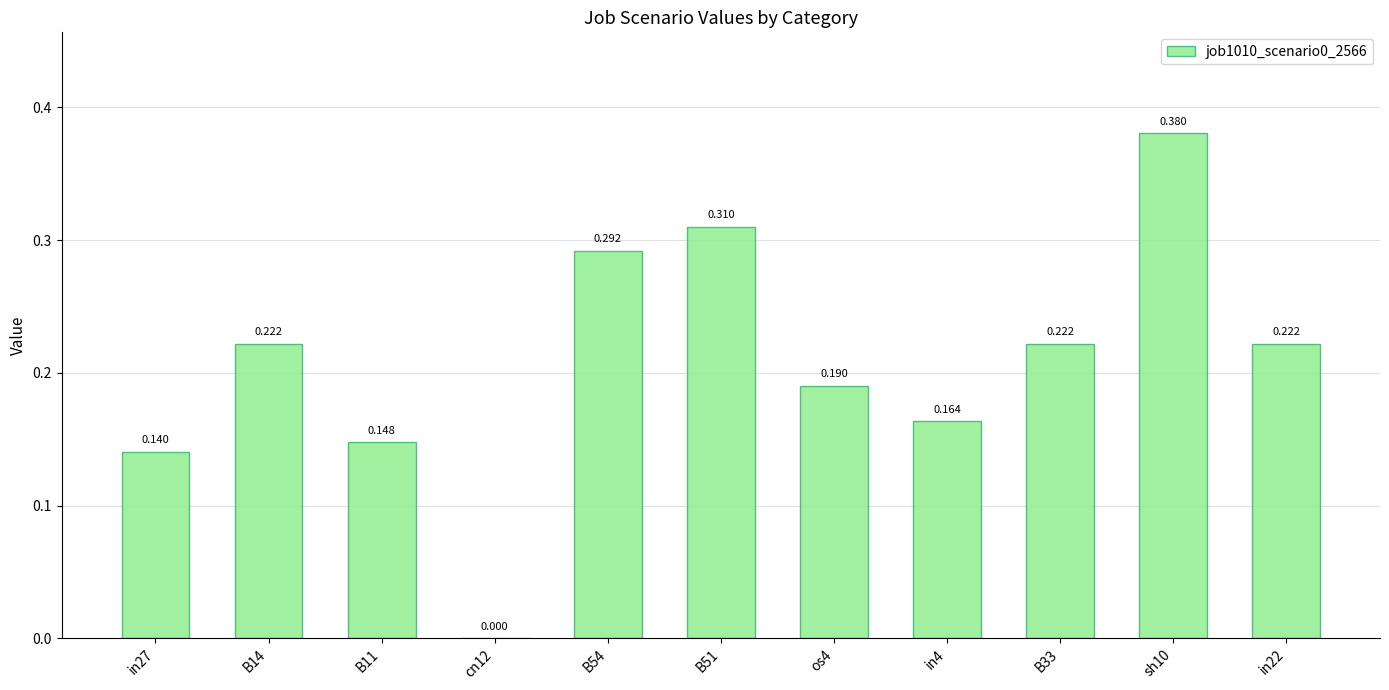

Read the value at in27.

0.1